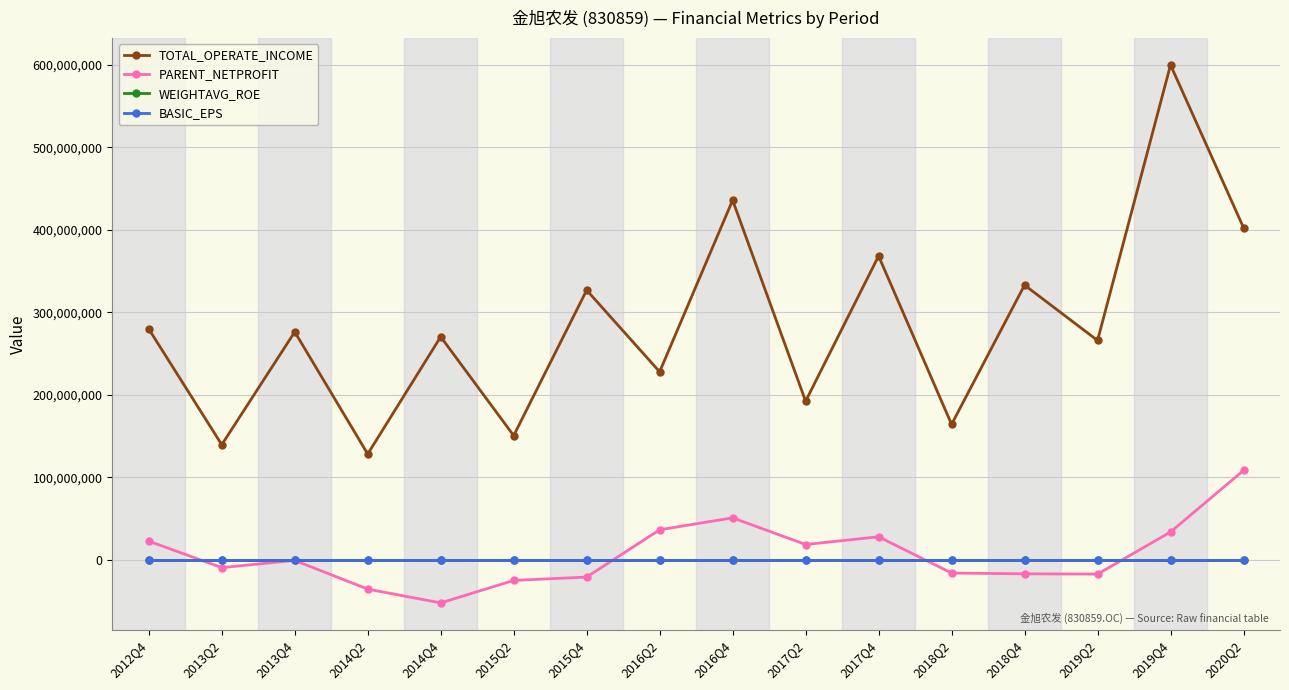

True or false: BASIC_EPS and TOTAL_OPERATE_INCOME intersect in this chart.

False